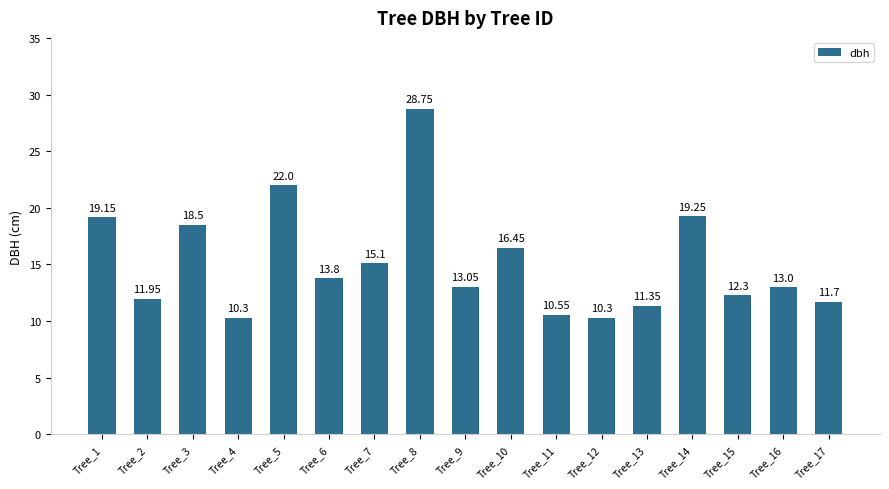

What is the change in value from Tree_8 to Tree_13?

-17.4